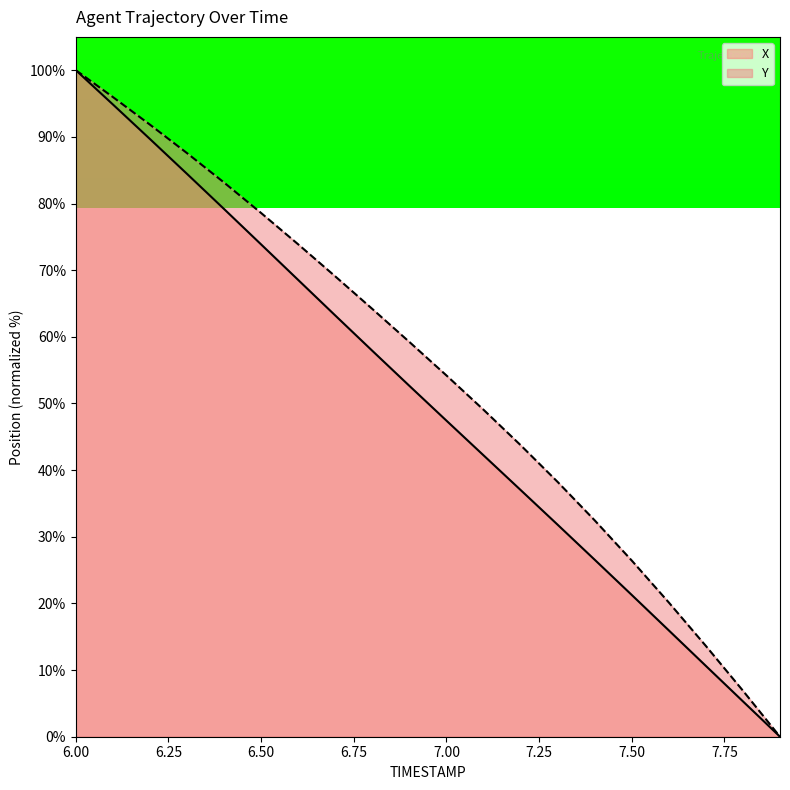

Is the value of Y at 6.1 greater than the value of X at 7.7?

Yes